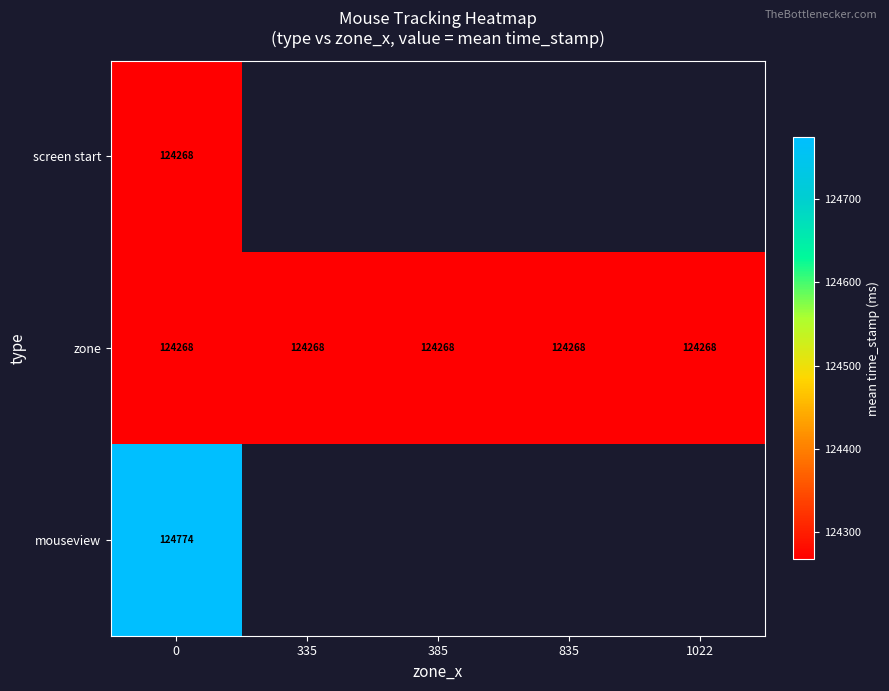

What is the spread (max minus min) of values at 0?

506.0